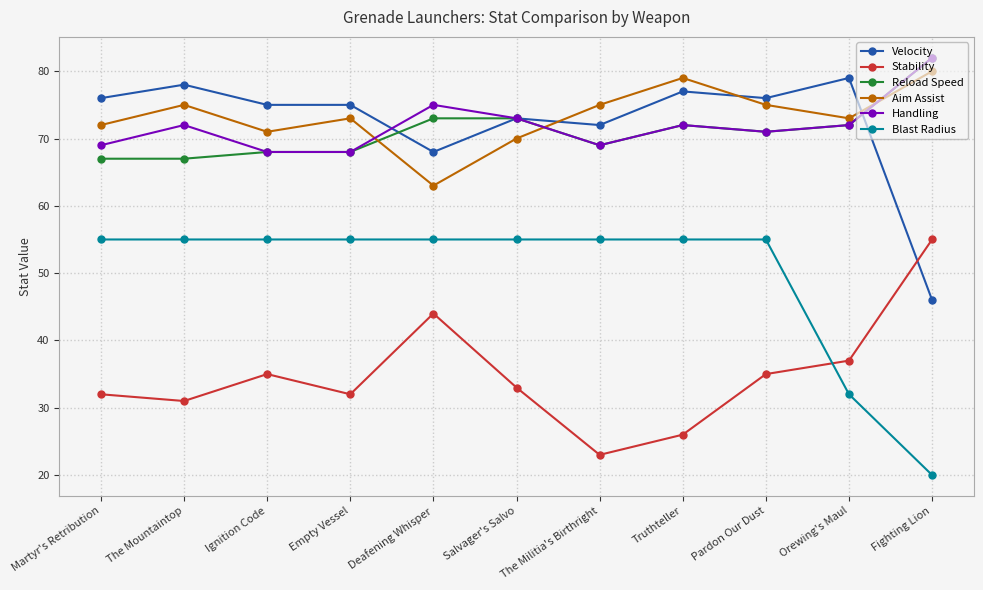

Reading left to right, transcribe all the data shown in this chart.

Velocity: Martyr's Retribution=76	The Mountaintop=78	Ignition Code=75	Empty Vessel=75	Deafening Whisper=68	Salvager's Salvo=73	The Militia's Birthright=72	Truthteller=77	Pardon Our Dust=76	Orewing's Maul=79	Fighting Lion=46
Stability: Martyr's Retribution=32	The Mountaintop=31	Ignition Code=35	Empty Vessel=32	Deafening Whisper=44	Salvager's Salvo=33	The Militia's Birthright=23	Truthteller=26	Pardon Our Dust=35	Orewing's Maul=37	Fighting Lion=55
Reload Speed: Martyr's Retribution=67	The Mountaintop=67	Ignition Code=68	Empty Vessel=68	Deafening Whisper=73	Salvager's Salvo=73	The Militia's Birthright=69	Truthteller=72	Pardon Our Dust=71	Orewing's Maul=72	Fighting Lion=82
Aim Assist: Martyr's Retribution=72	The Mountaintop=75	Ignition Code=71	Empty Vessel=73	Deafening Whisper=63	Salvager's Salvo=70	The Militia's Birthright=75	Truthteller=79	Pardon Our Dust=75	Orewing's Maul=73	Fighting Lion=80
Handling: Martyr's Retribution=69	The Mountaintop=72	Ignition Code=68	Empty Vessel=68	Deafening Whisper=75	Salvager's Salvo=73	The Militia's Birthright=69	Truthteller=72	Pardon Our Dust=71	Orewing's Maul=72	Fighting Lion=82
Blast Radius: Martyr's Retribution=55	The Mountaintop=55	Ignition Code=55	Empty Vessel=55	Deafening Whisper=55	Salvager's Salvo=55	The Militia's Birthright=55	Truthteller=55	Pardon Our Dust=55	Orewing's Maul=32	Fighting Lion=20